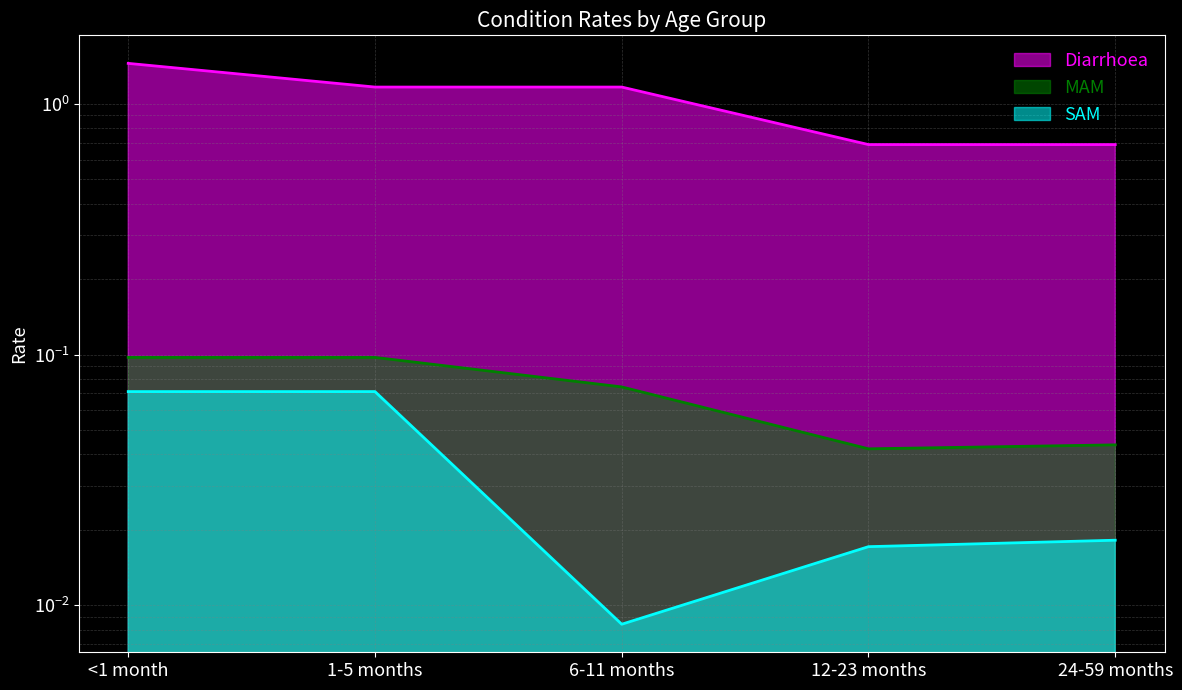

True or false: MAM and Diarrhoea cross at least once.

False